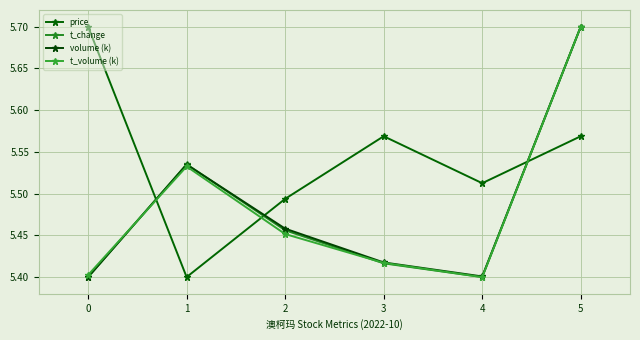

Which has a higher value, 3 or 1?

3